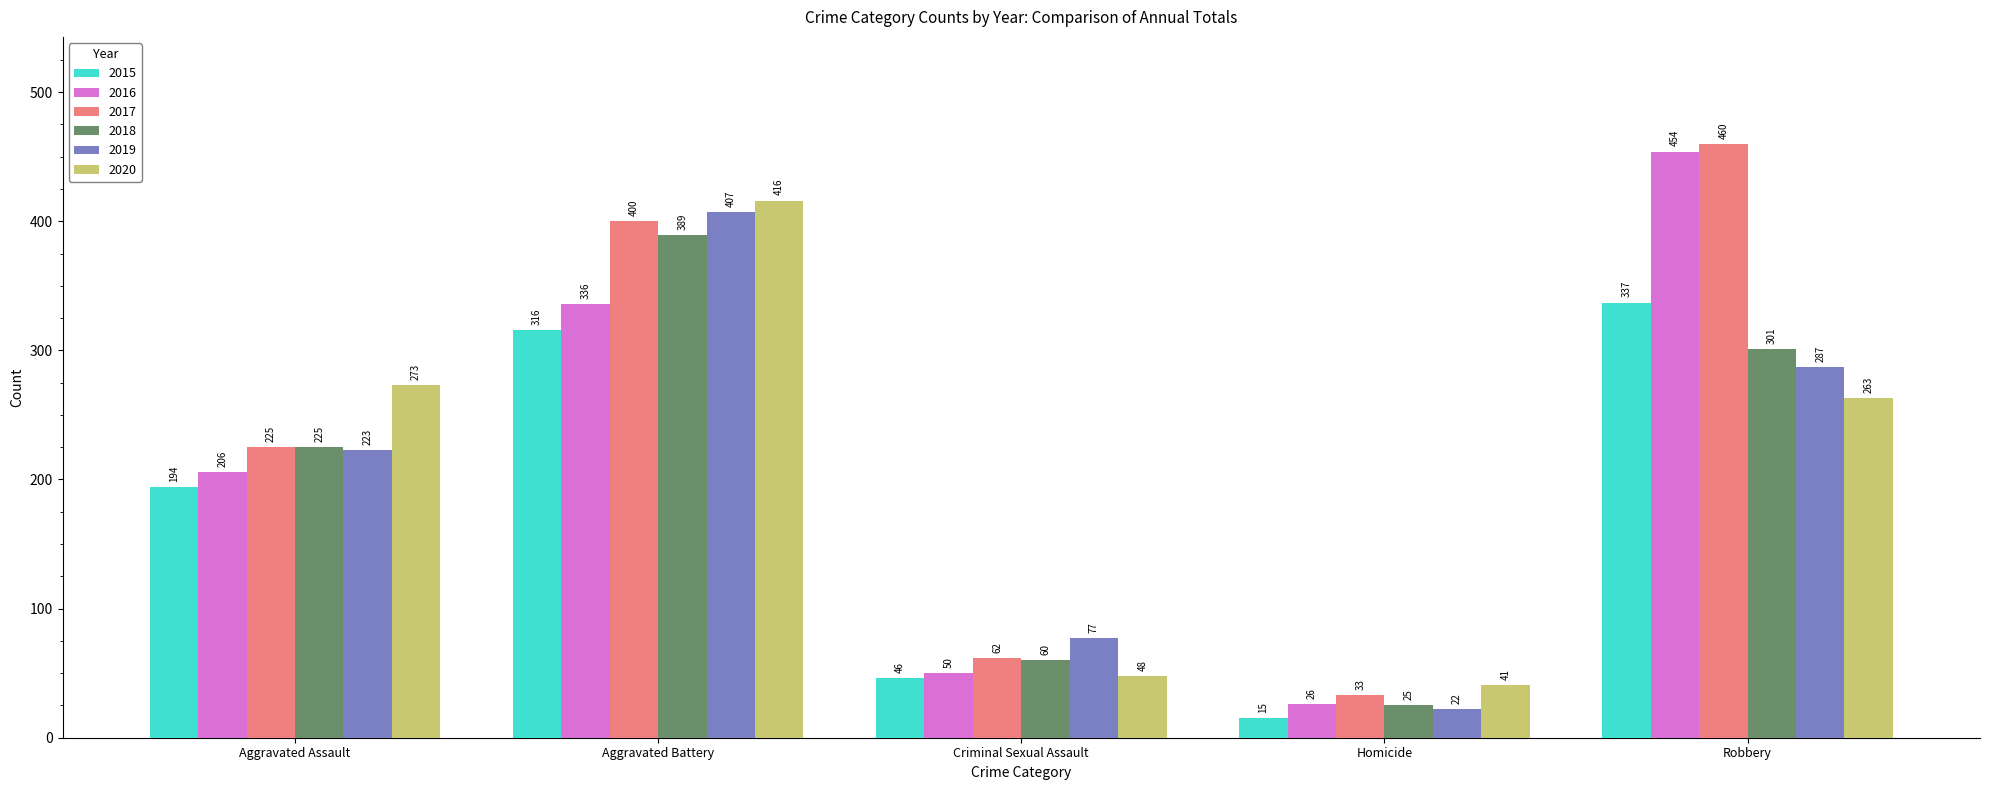

At which category is the sum across all series the highest?

Aggravated Battery